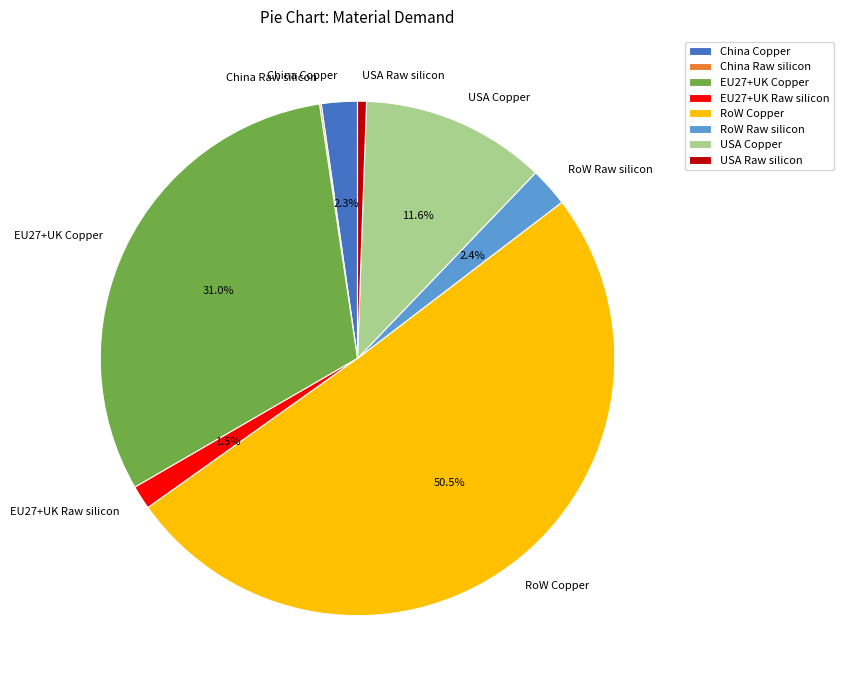

True or false: RoW Copper accounts for 56% of the total.

False